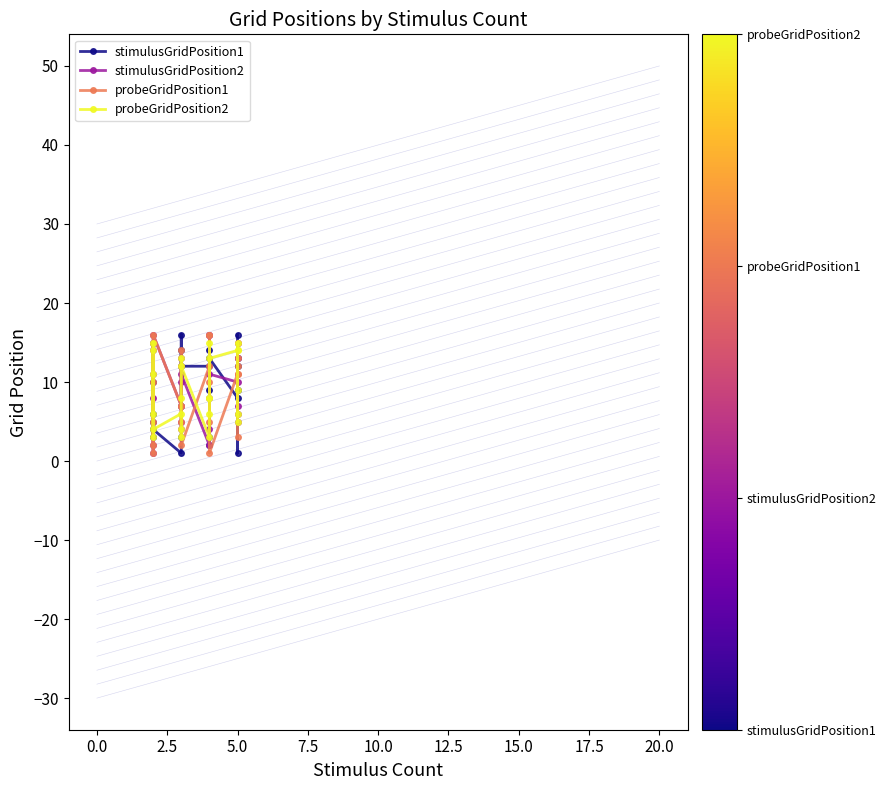

True or false: probeGridPosition1 has more than 0 points higher than both neighbors.

True